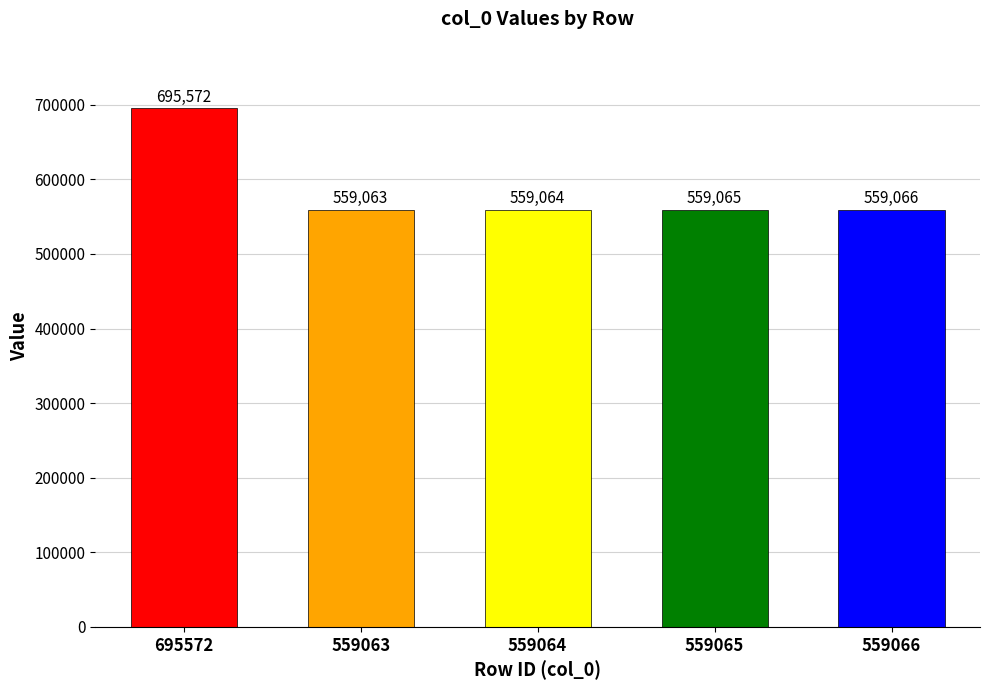

What position from the left is 559066?

5